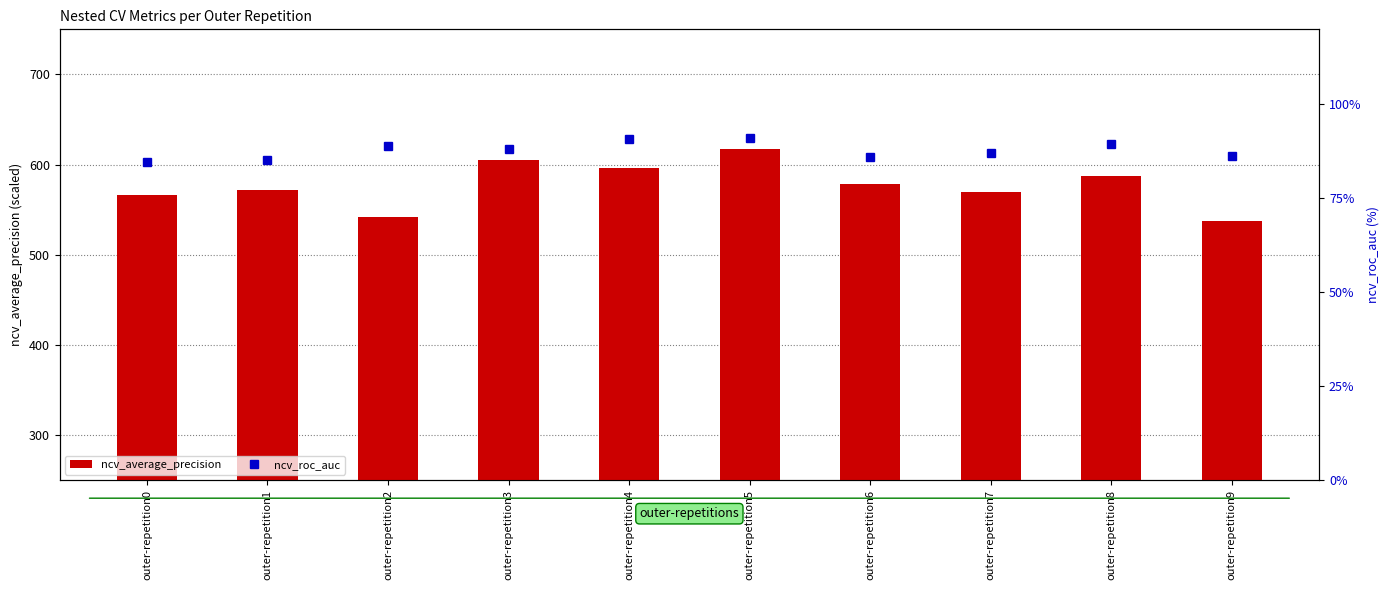

Rank the categories by ncv_average_precision value from lowest to highest.

outer-repetition9, outer-repetition2, outer-repetition0, outer-repetition7, outer-repetition1, outer-repetition6, outer-repetition8, outer-repetition4, outer-repetition3, outer-repetition5